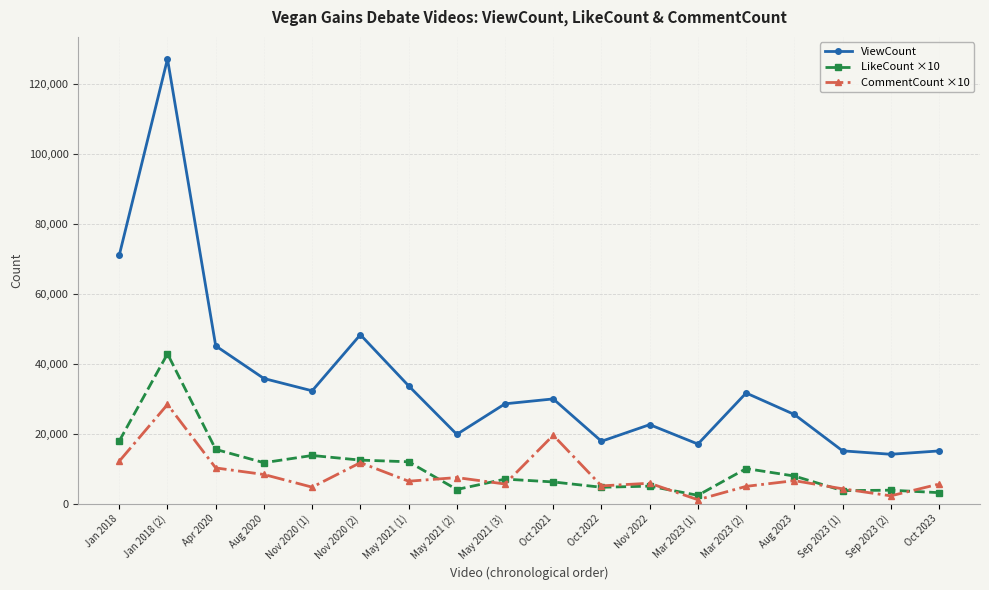

What position from the left is Jan 2018?

1